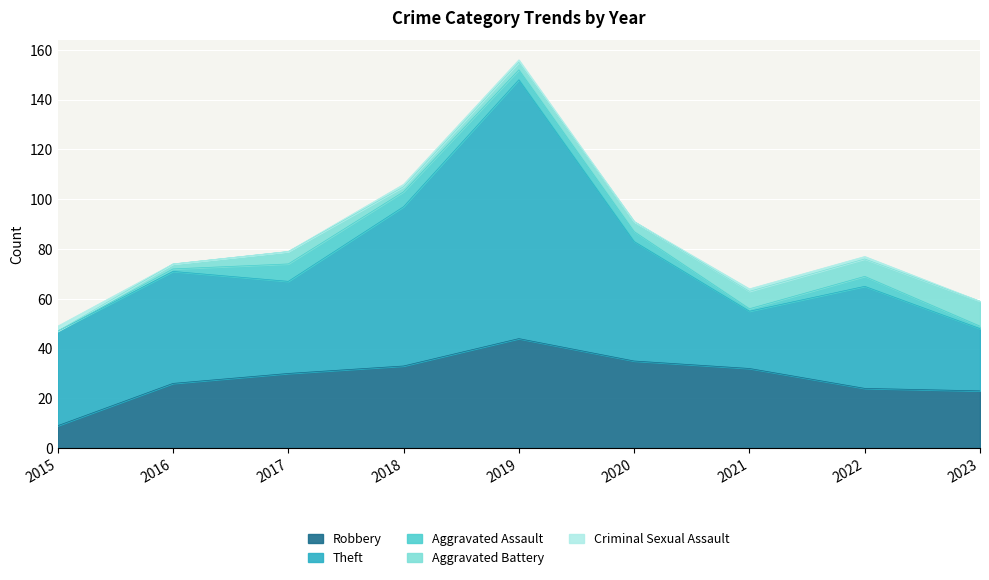

Reading left to right, extract all data points from this chart.

Robbery: 2015=9	2016=26	2017=30	2018=33	2019=44	2020=35	2021=32	2022=24	2023=23
Theft: 2015=38	2016=45	2017=37	2018=64	2019=104	2020=48	2021=23	2022=41	2023=25
Aggravated Assault: 2015=0	2016=1	2017=7	2018=6	2019=4	2020=4	2021=1	2022=4	2023=1
Aggravated Battery: 2015=0	2016=2	2017=5	2018=2	2019=3	2020=4	2021=7	2022=7	2023=10
Criminal Sexual Assault: 2015=2	2016=0	2017=0	2018=1	2019=1	2020=0	2021=1	2022=1	2023=0